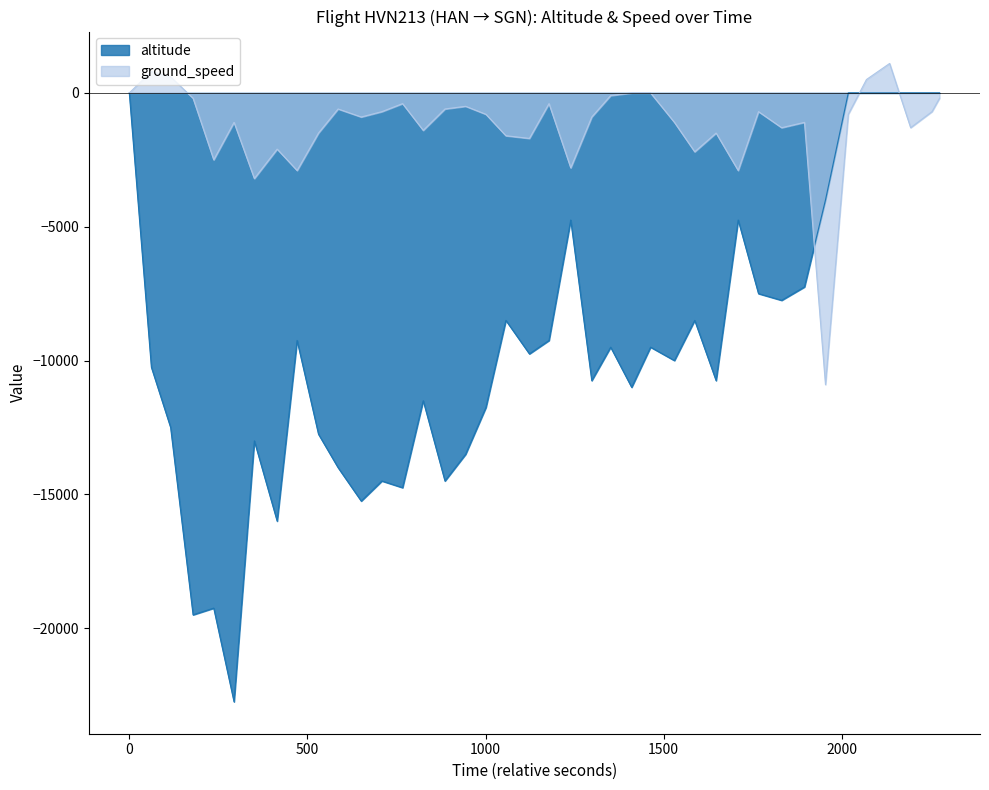

True or false: altitude has more than 0 points higher than both neighbors.

True